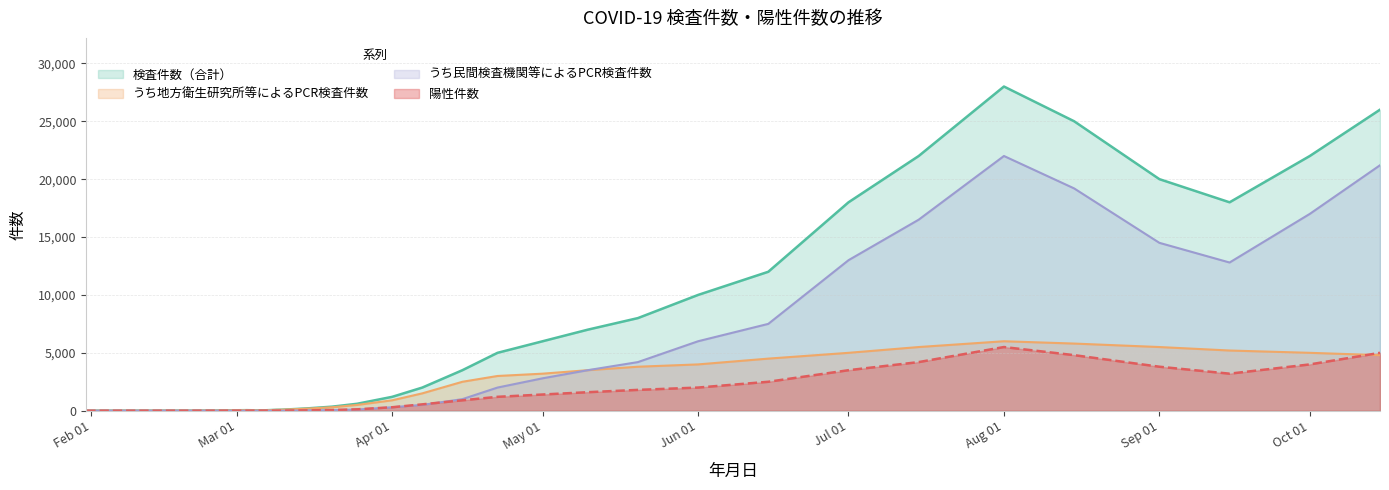

Which series ends up on top after the final intersection of うち民間検査機関等によるPCR検査件数 and 陽性件数?

うち民間検査機関等によるPCR検査件数